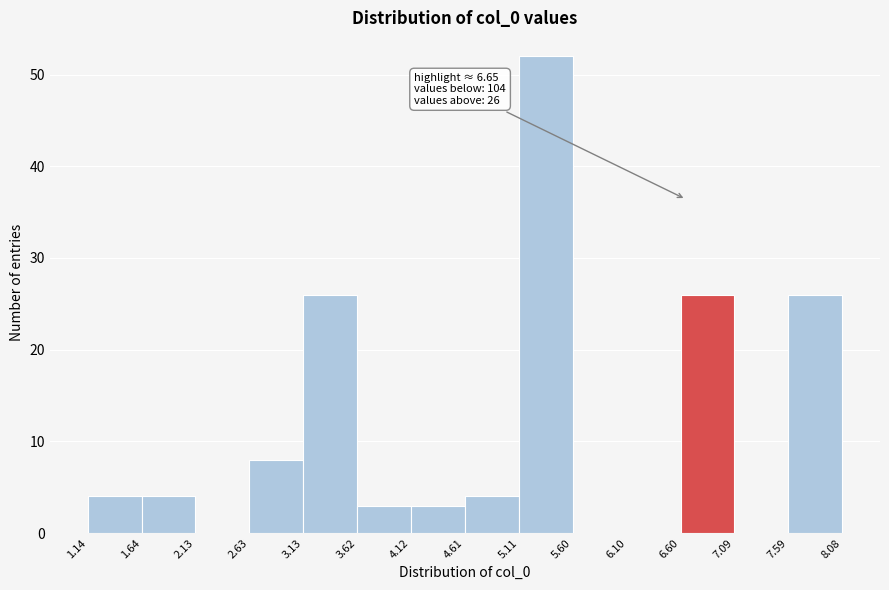

Which range on the x-axis has the tallest bar?

5.11 to 5.60